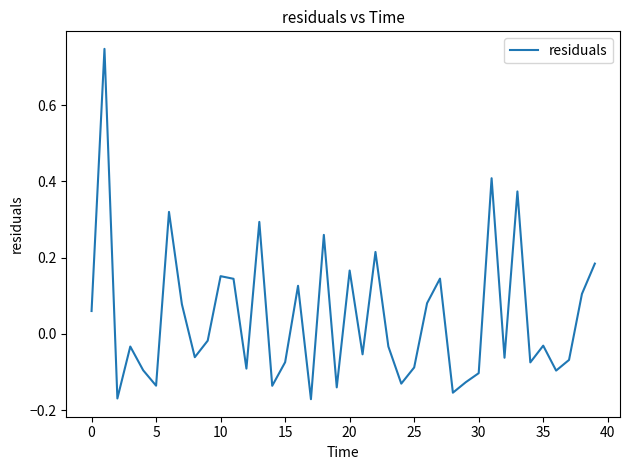

What is the difference between the maximum and minimum values?

0.9